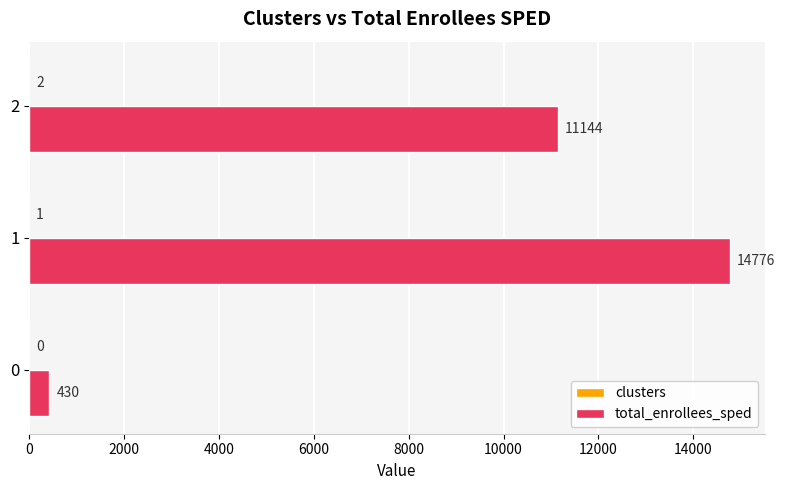

The value of total_enrollees_sped at 2 is 11144. True or false?

True